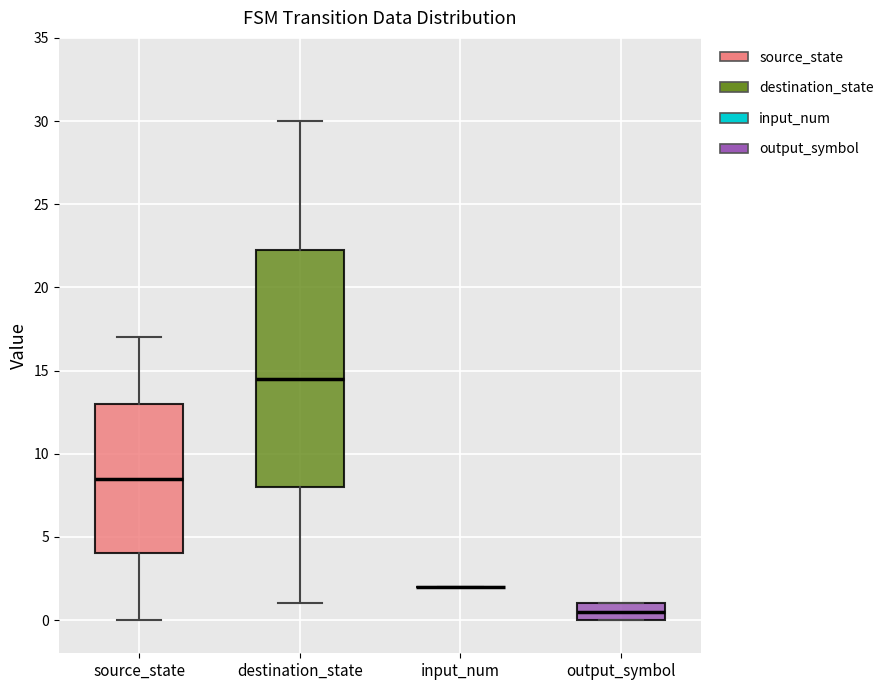

Reading left to right, transcribe this box plot: for each box, give where its median line is, the range the box spans, and where its two whiskers end, as read against the y-axis. The values are not printed on the chart, so give them approximately, as read against the axis.

source_state: median 8.5, box 4.0 to 13.0, whiskers 0.0 to 17.0
destination_state: median 14.5, box 8.0 to 22.5, whiskers 1.0 to 30.0
input_num: box collapsed to a line at 2.0, whiskers 2.0 to 2.0
output_symbol: median 0.5, box 0.0 to 1.0, whiskers 0.0 to 1.0